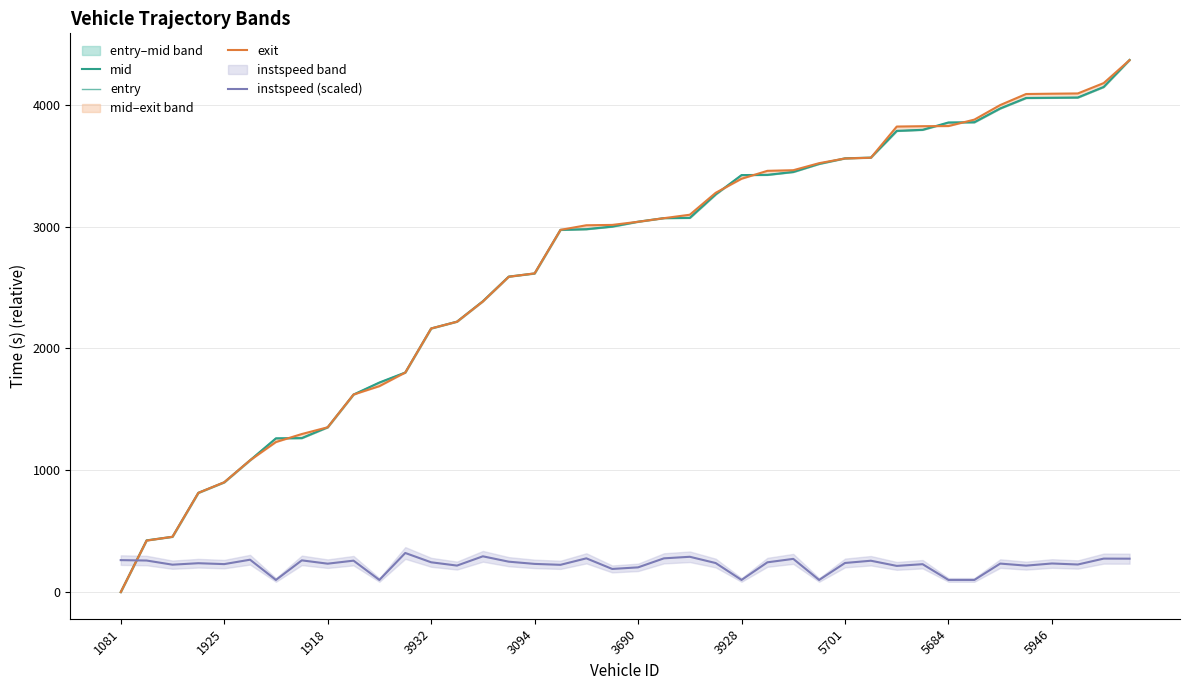

The instspeed (scaled) series shows 262.6 at 1081. True or false?

True